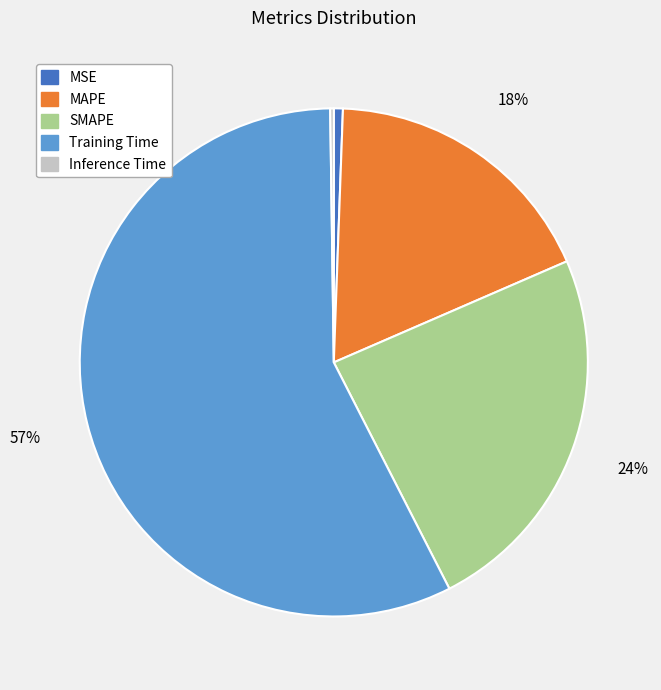

To the nearest percent, what is the average slice percentage?

20%